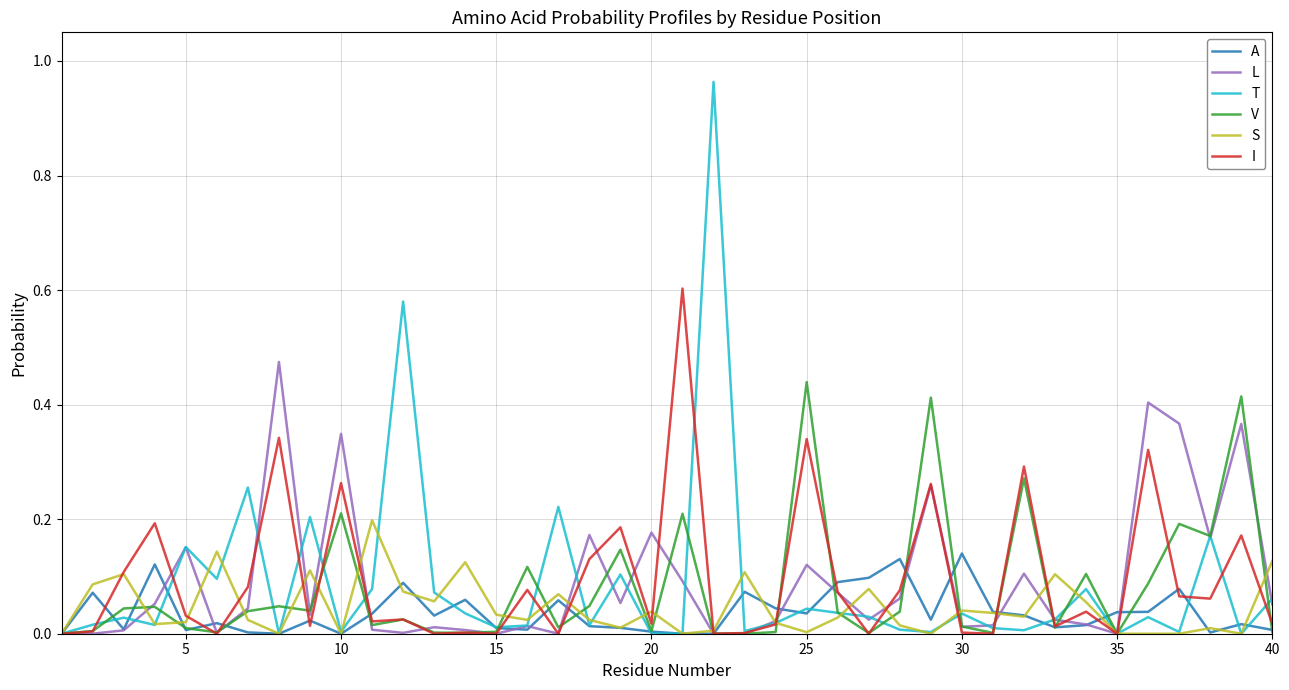

Which series has the widest spread of values?

T